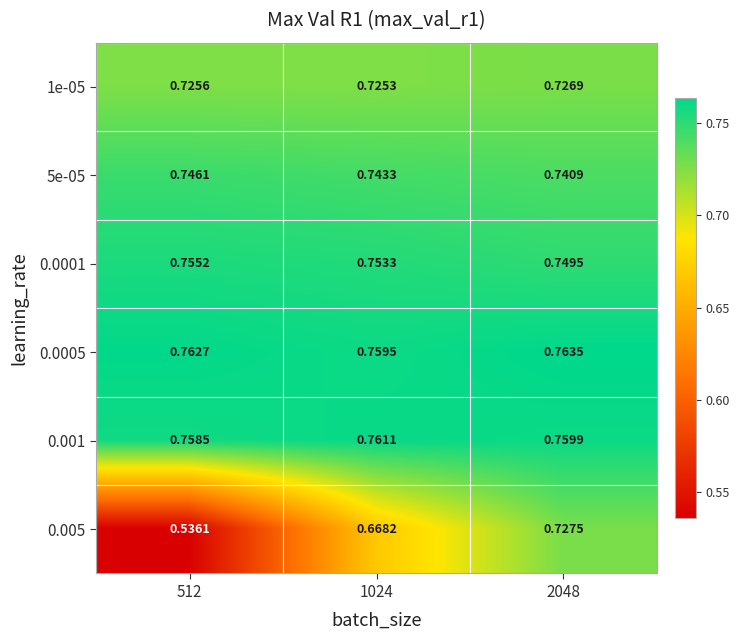

Is the value of 0.0001 at 512 greater than the value of 0.001 at 512?

No